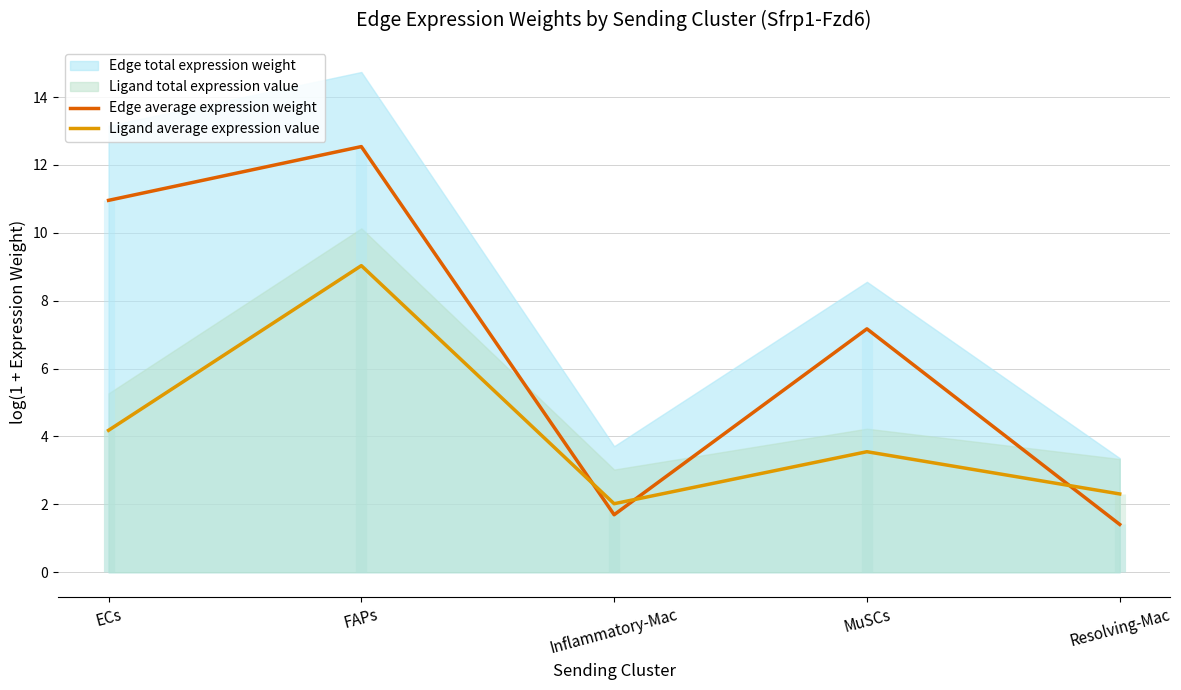

The Ligand average expression value series shows 9.0 at FAPs. True or false?

True